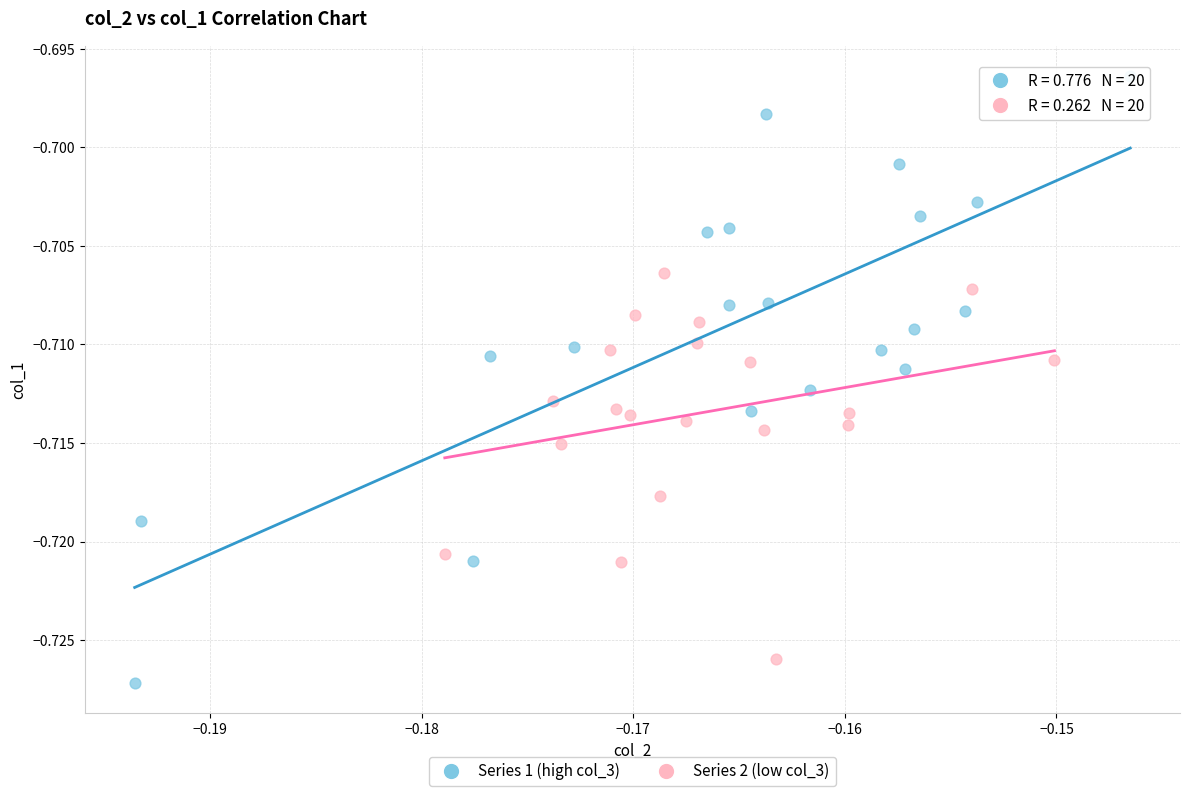

Which series reaches the maximum Y coordinate?

Series 1 (high col_3)